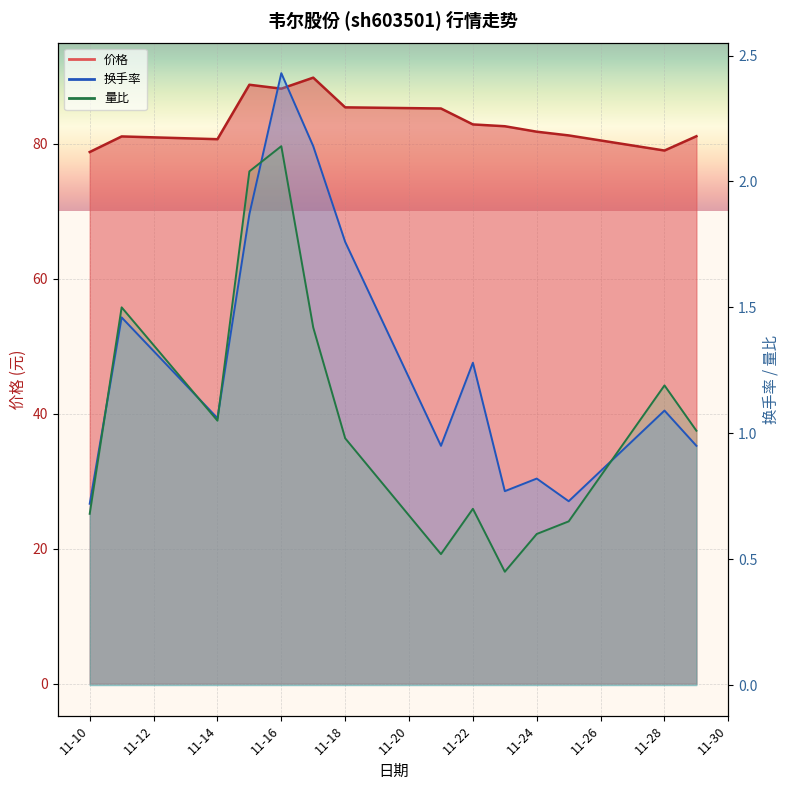

Between 2022-11-16 and 2022-11-23, which series saw the biggest shift?

价格